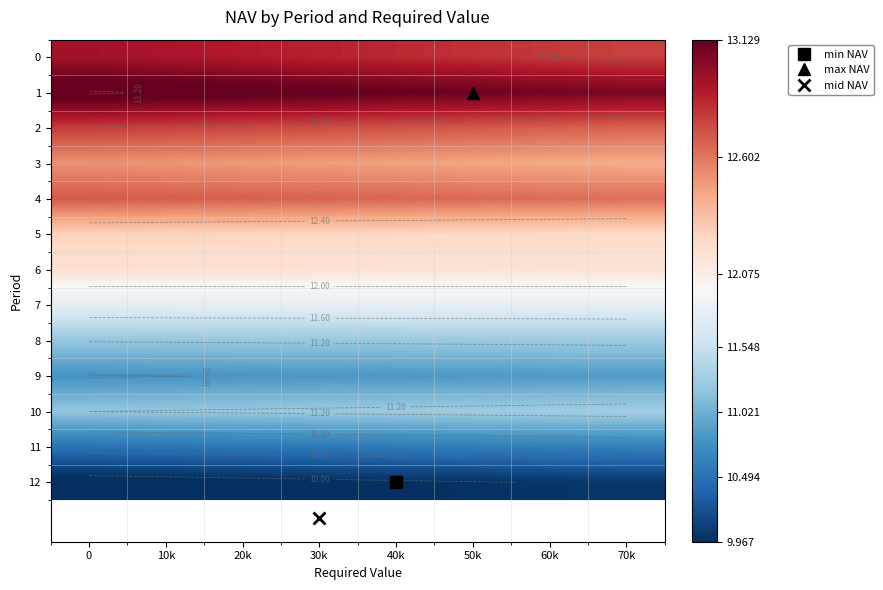

How many categories are shown in the chart?

8